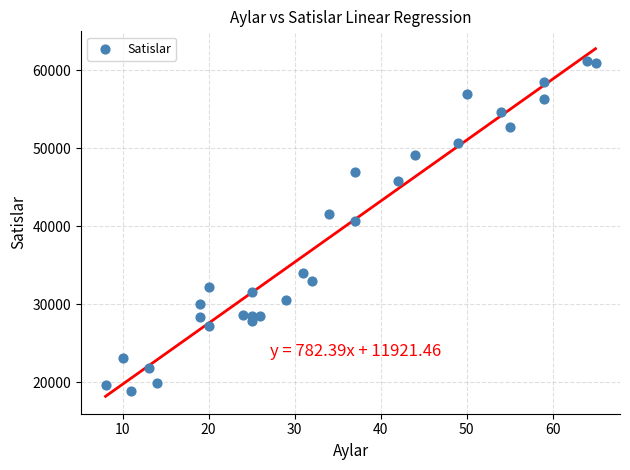

What is the range of Y values (max minus min)?

42330